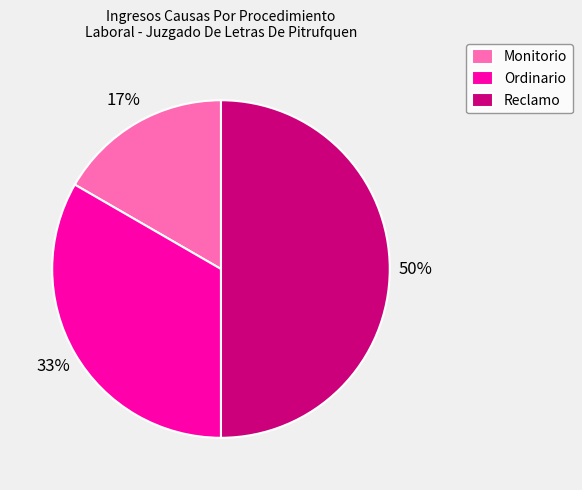

Is the sum of Ordinario and Reclamo greater than half?

Yes